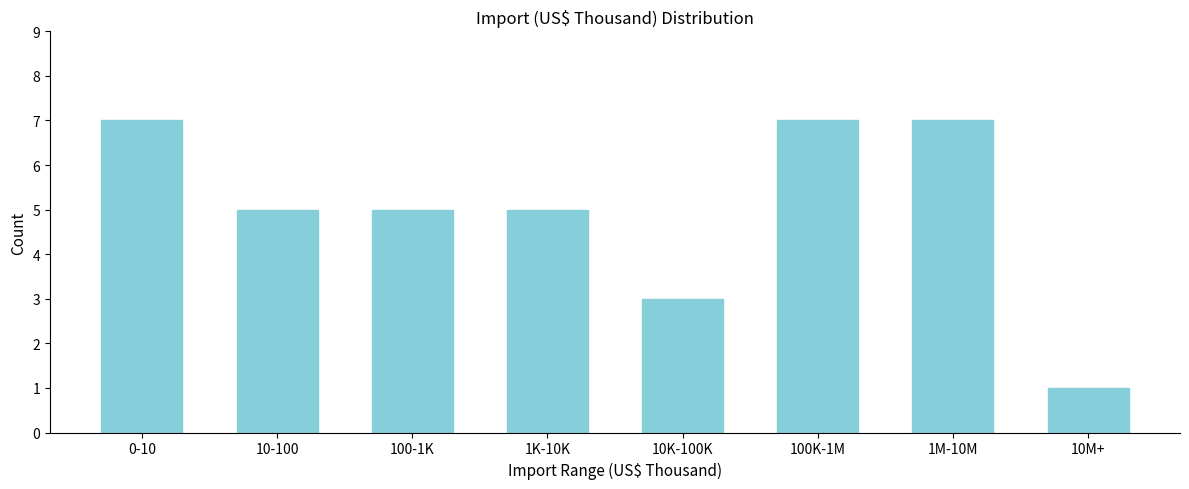

Reading left to right, what are all the values shown in this chart?

7	5	5	5	3	7	7	1